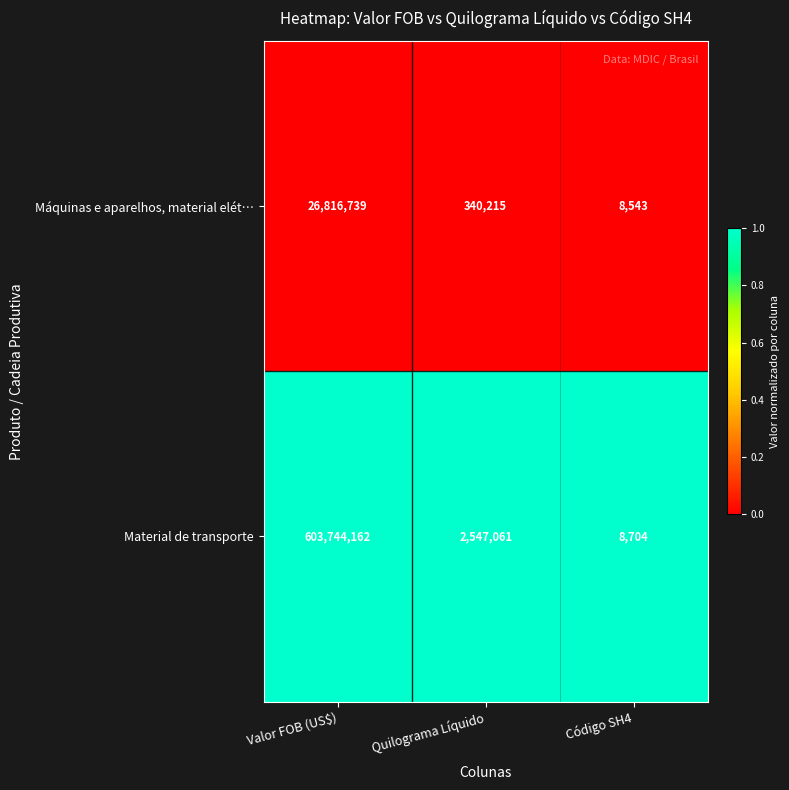

What is the total value across all series at Quilograma Líquido?

2887276